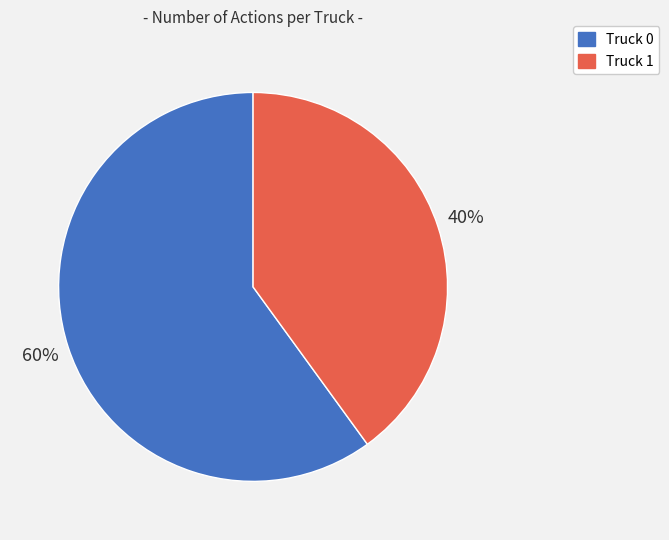

Is the sum of Truck 1 and Truck 0 greater than half?

Yes